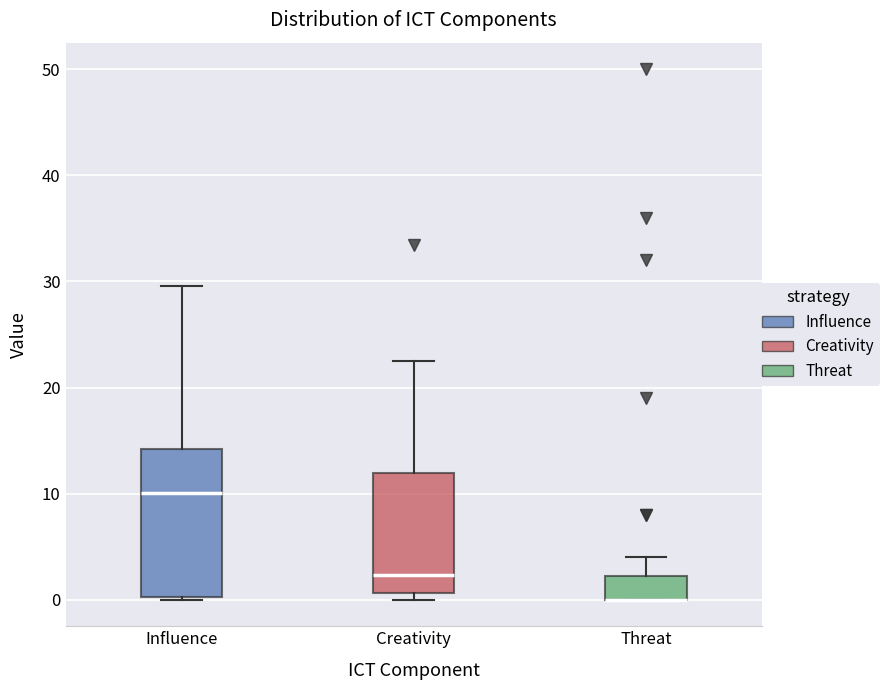

Where is the upper edge of the box for Influence on the y-axis? The values are not printed on the chart, so give them approximately, as read against the axis.

14